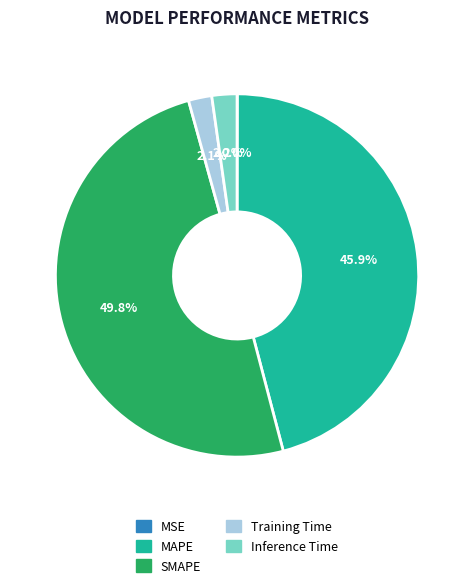

What portion of the pie excludes SMAPE?

50.2%